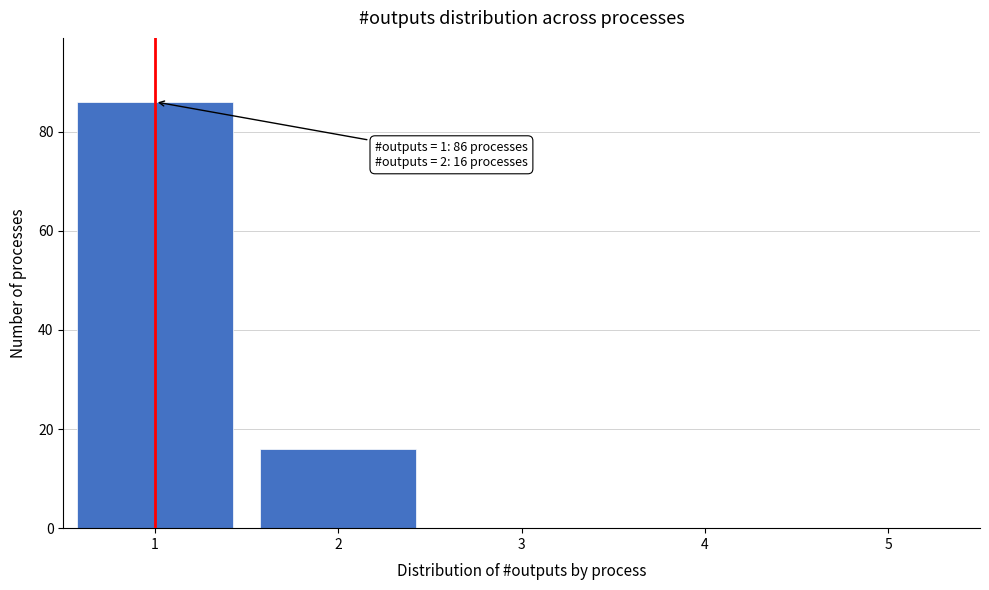

Reading left to right, list all the values displayed in this chart.

1=86	2=16	3=0	4=0	5=0